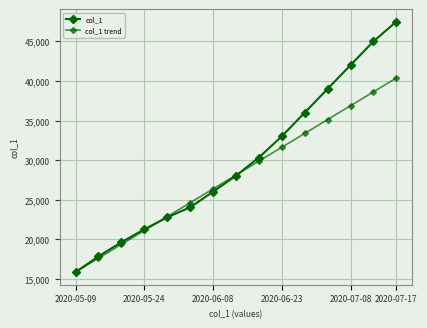

What is the difference between the maximum and minimum values in the col_1 series?

31657.4